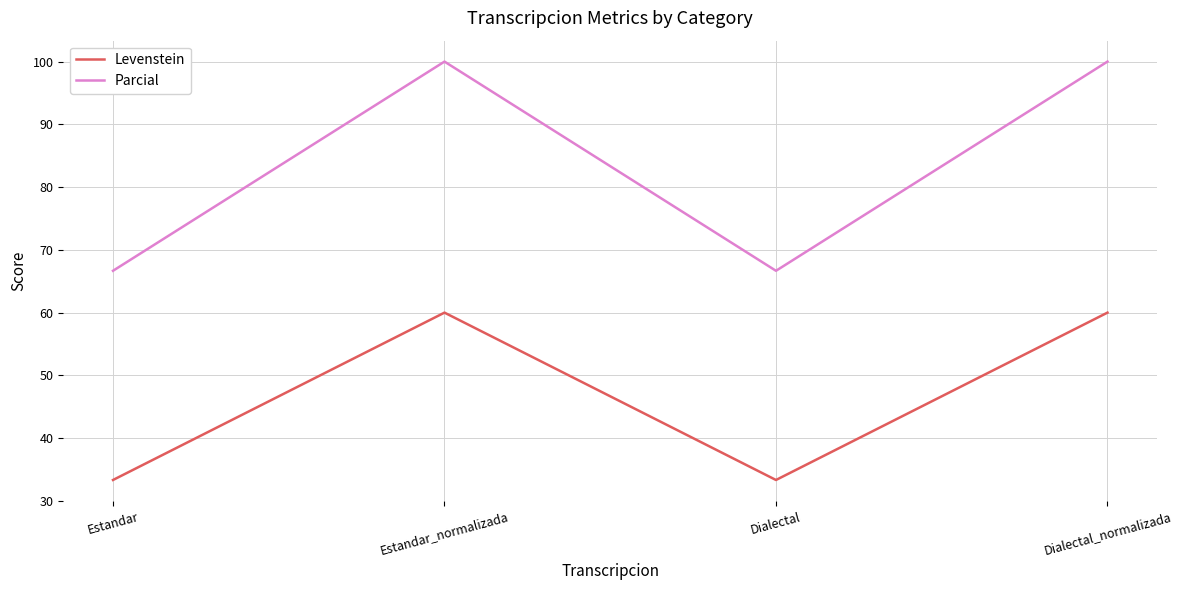

At how many categories does at least one series exceed 79?

2